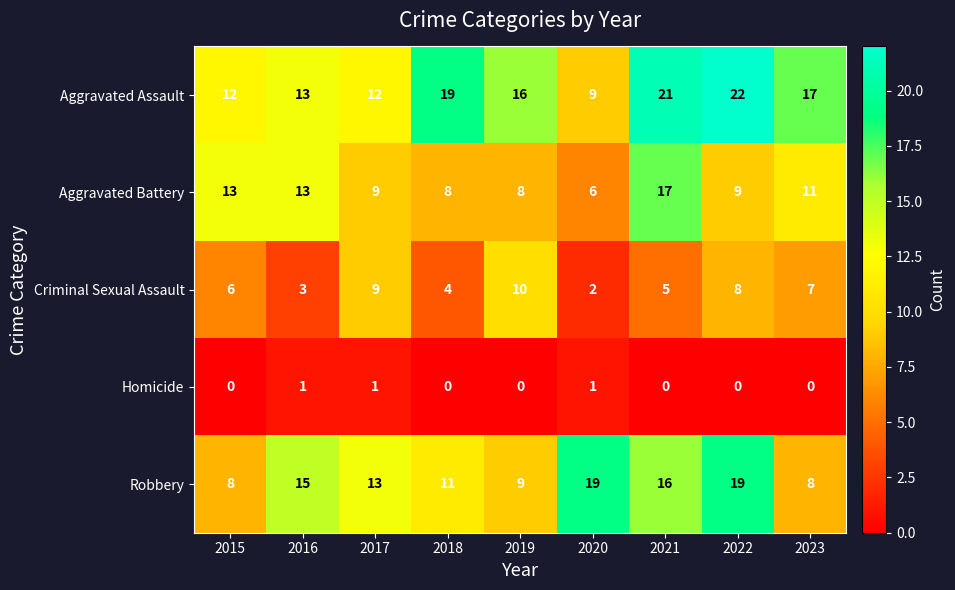

At which category is the sum across all series the highest?

2021